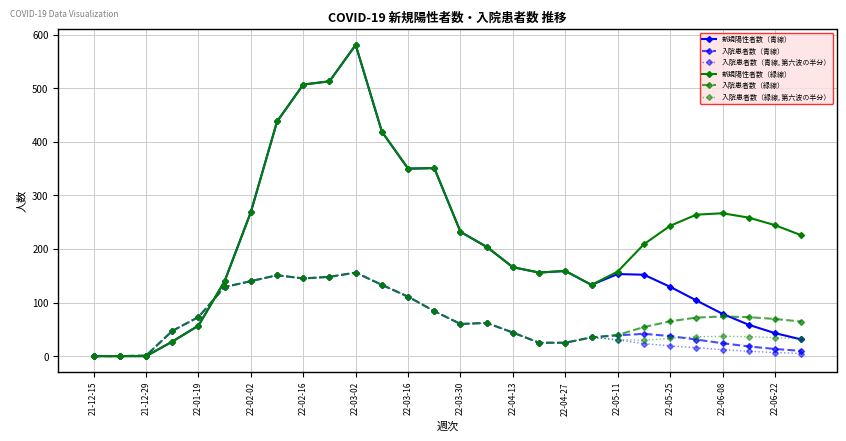

How many series are shown in this chart?

6